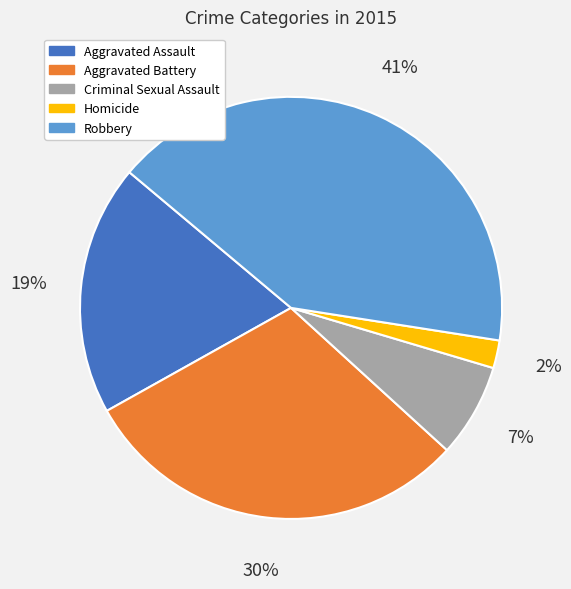

Between Aggravated Assault and Robbery, which is larger?

Robbery